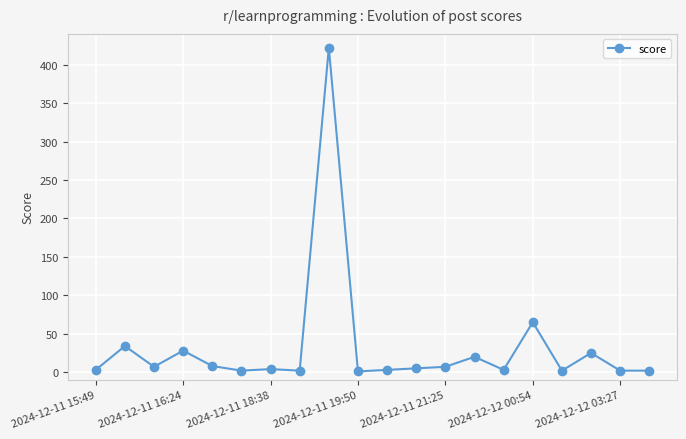

What is the value of the 15th point from the left?

3